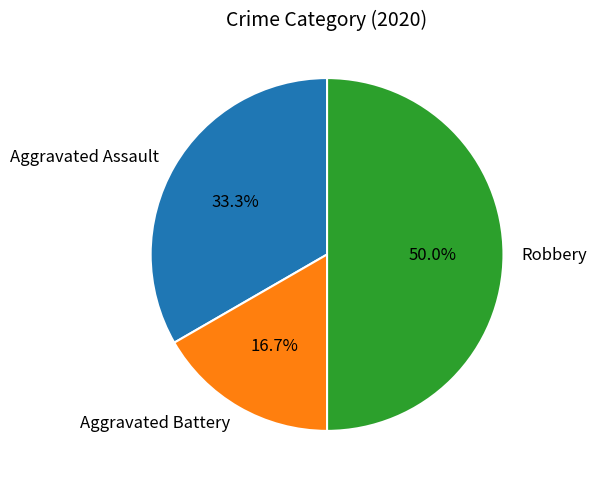

What is the ratio of the value at Aggravated Assault to the value at Aggravated Battery?

2.0